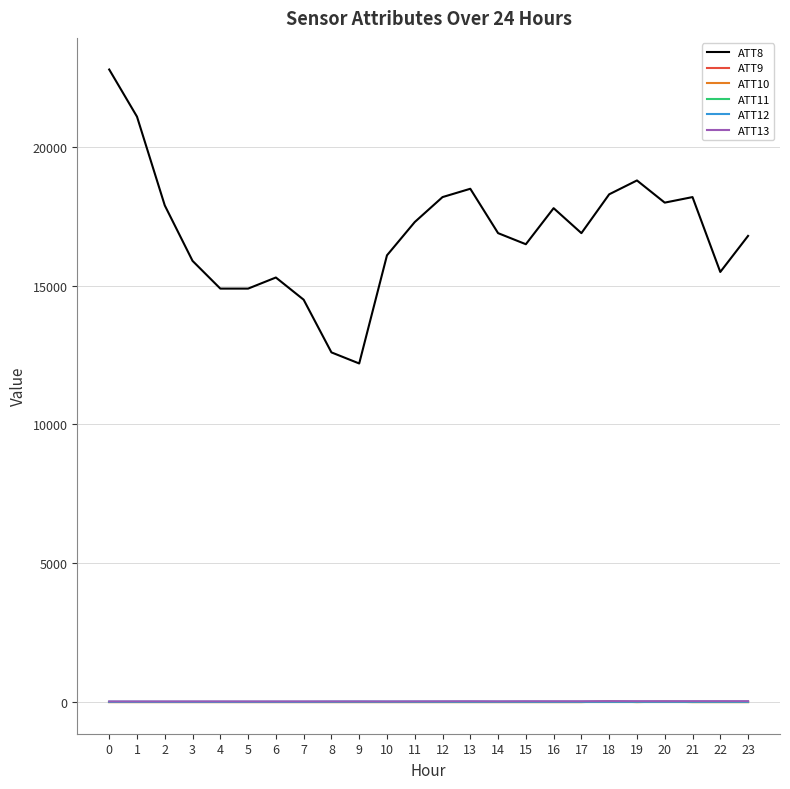

Is this an area chart (filled region under the line)?

No